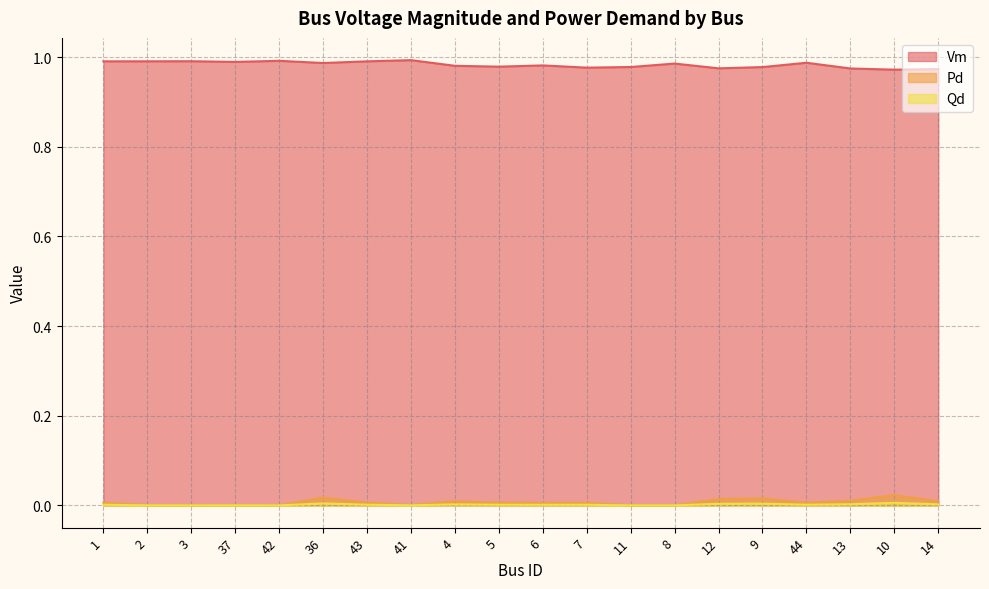

What position from the left is 6?

11